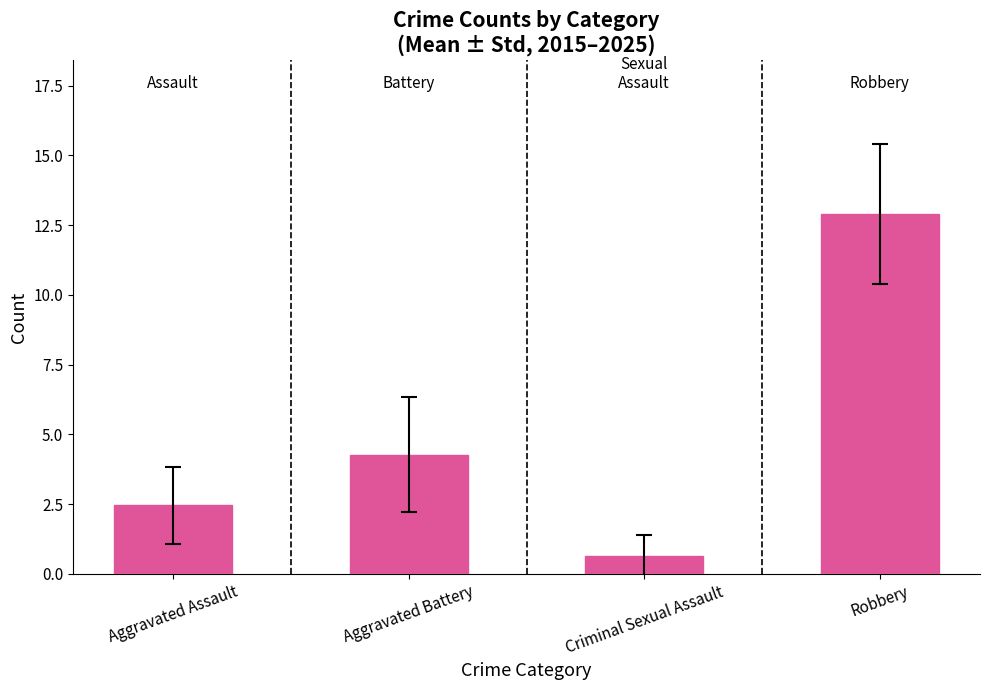

Rank the categories by value from highest to lowest.

Robbery, Aggravated Battery, Aggravated Assault, Criminal Sexual Assault